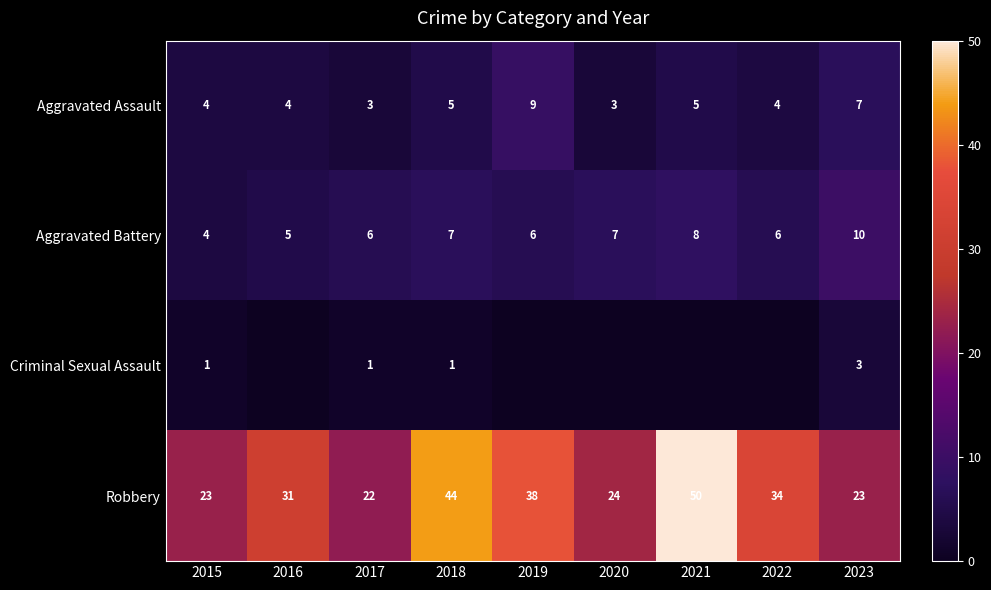

What is the difference between the highest and lowest values at 2023?

20